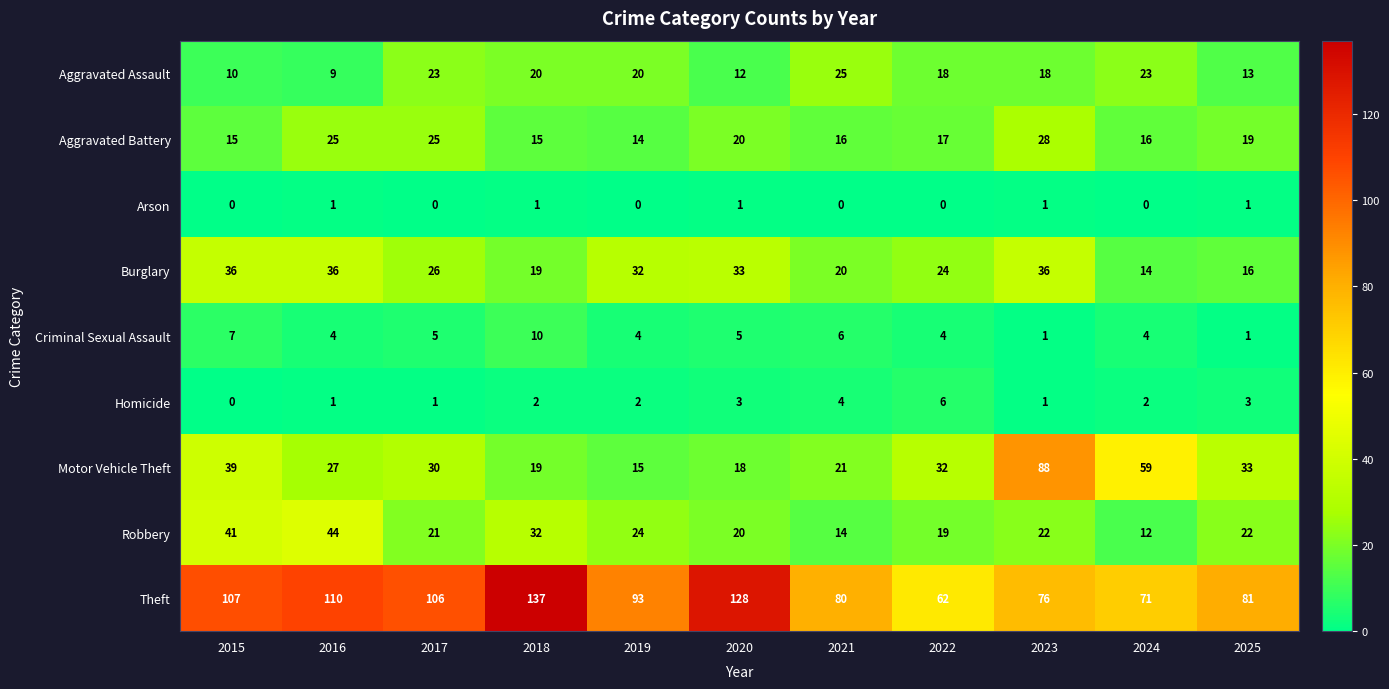

What is the spread (max minus min) of values at 2018?

136